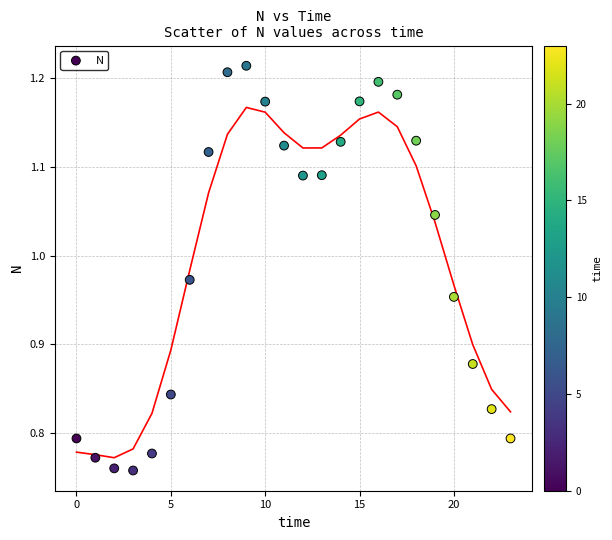

What is the range of Y values (max minus min)?

0.5